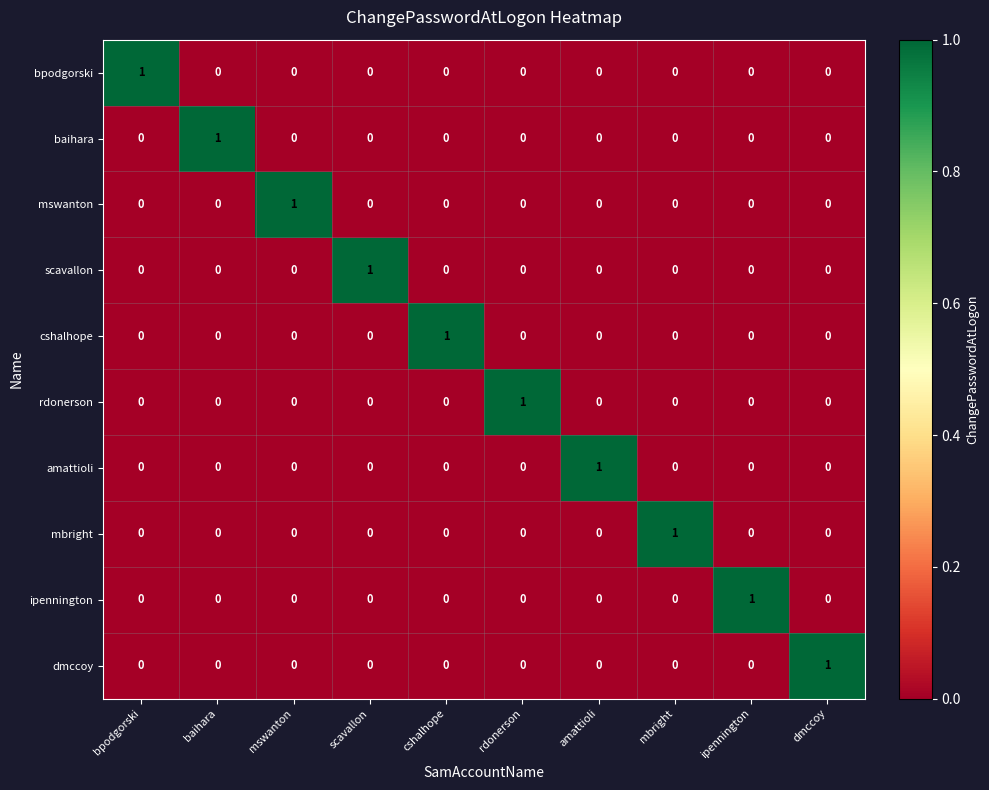

At how many categories does at least one series exceed 0?

10